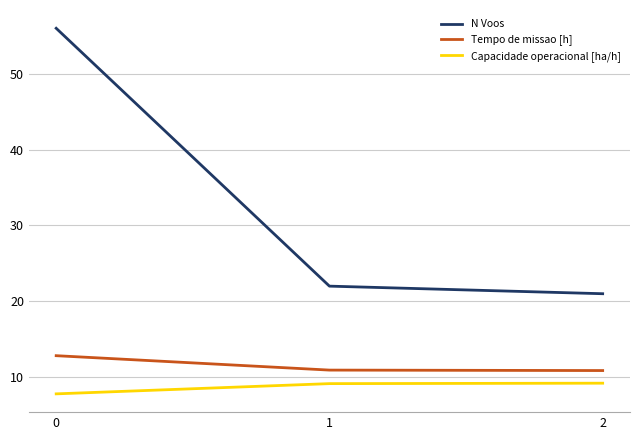

Rank the series by their maximum value, from highest to lowest.

N Voos, Tempo de missao [h], Capacidade operacional [ha/h]